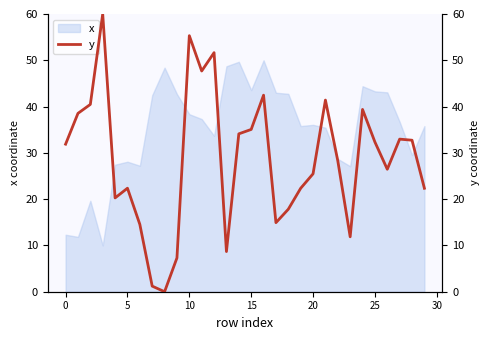

What is the minimum value for x?

10.0